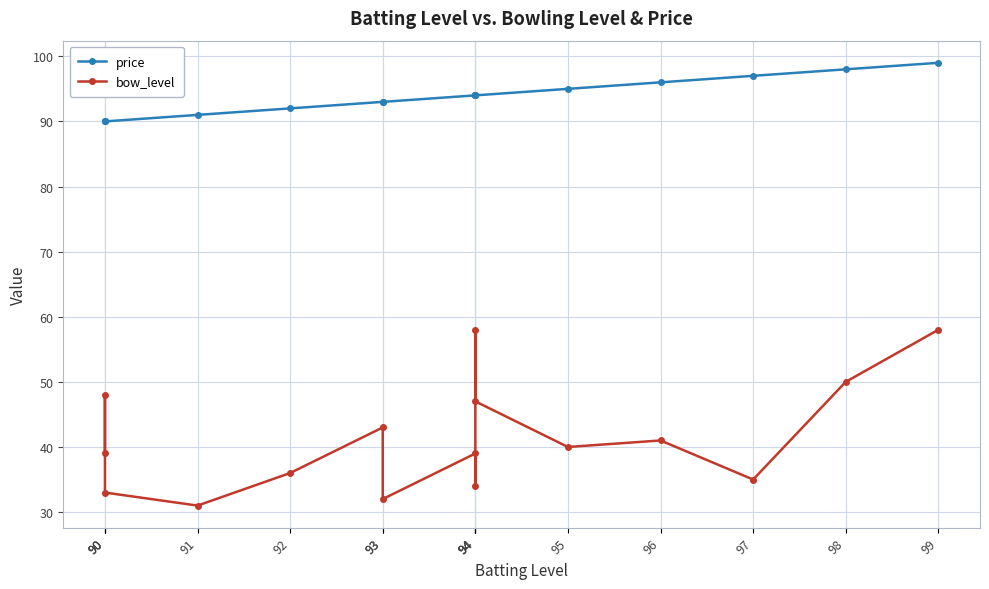

Reading left to right, transcribe all the data shown in this chart.

price: 90	90	90	91	92	93	93	94	94	94	94	95	96	97	98	99
bow_level: 39	48	33	31	36	43	32	39	34	58	47	40	41	35	50	58